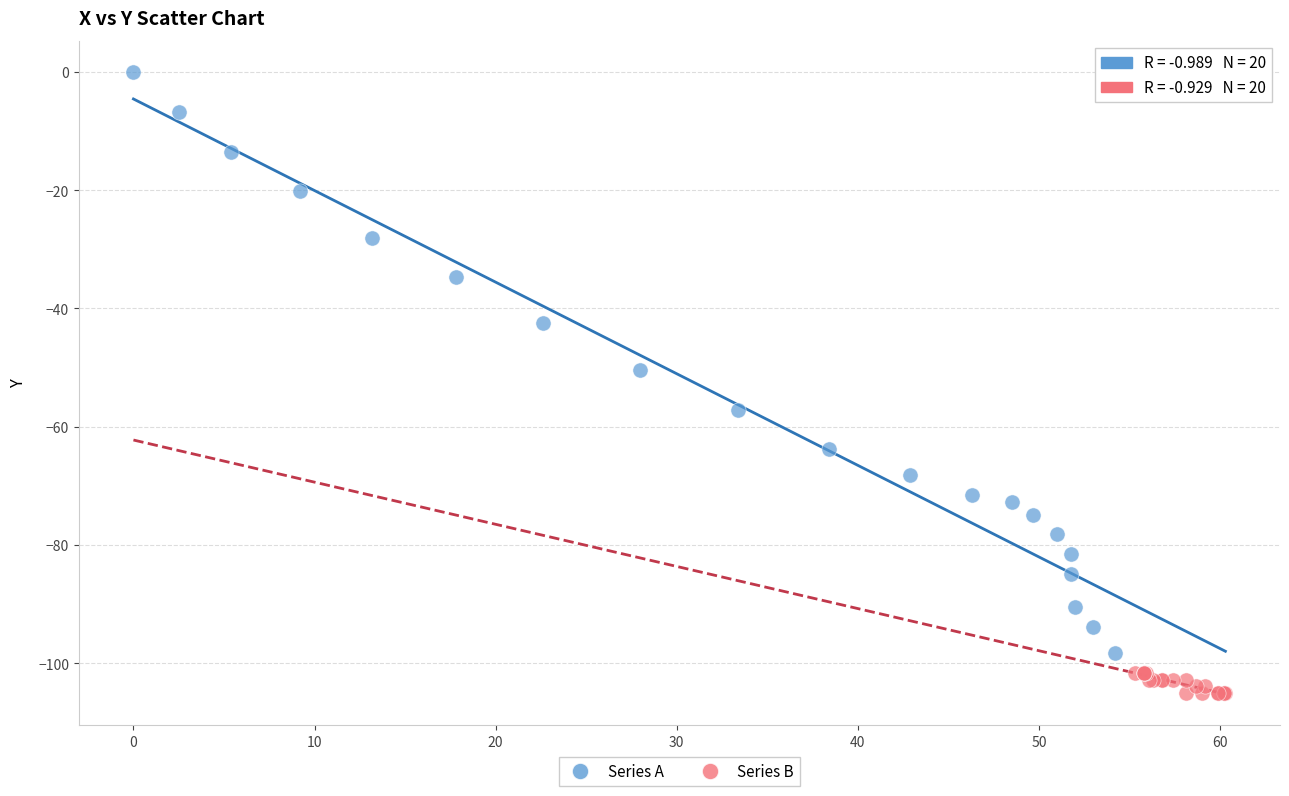

What are all the series names shown in the legend?

Series A, Series B